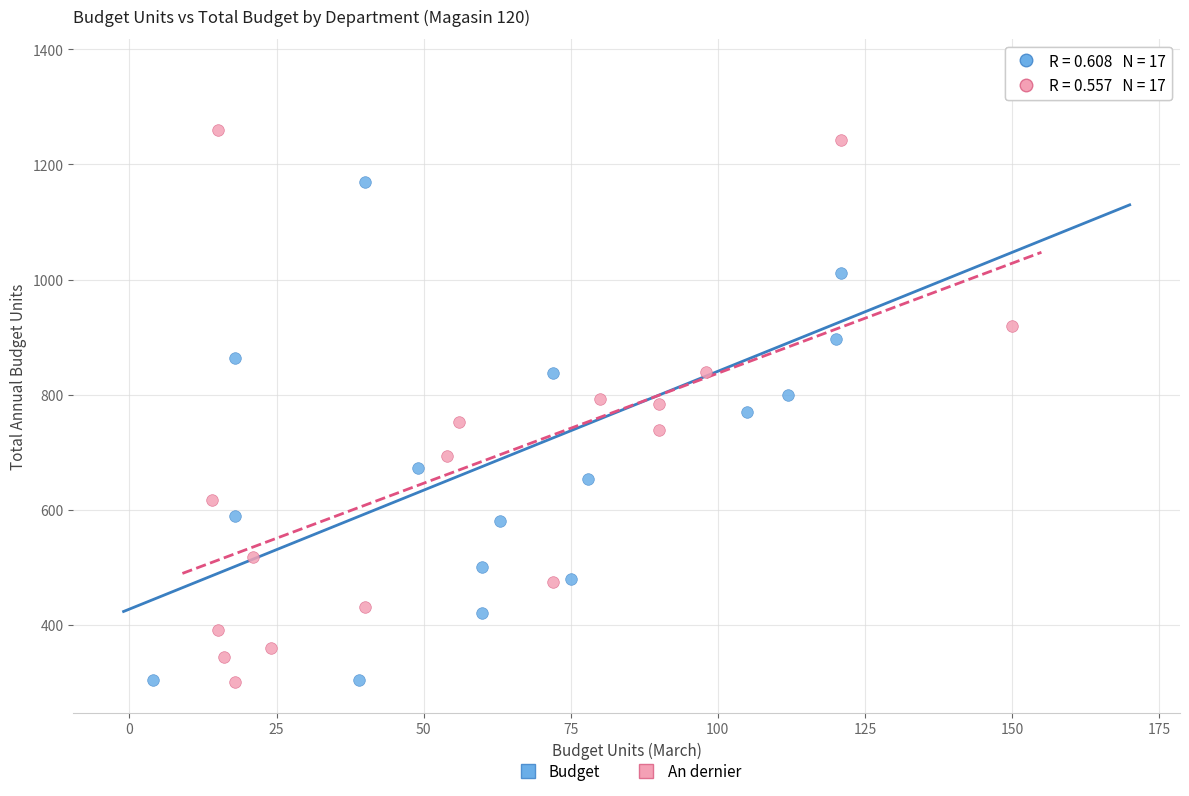

Which series reaches the maximum Y coordinate?

Budget